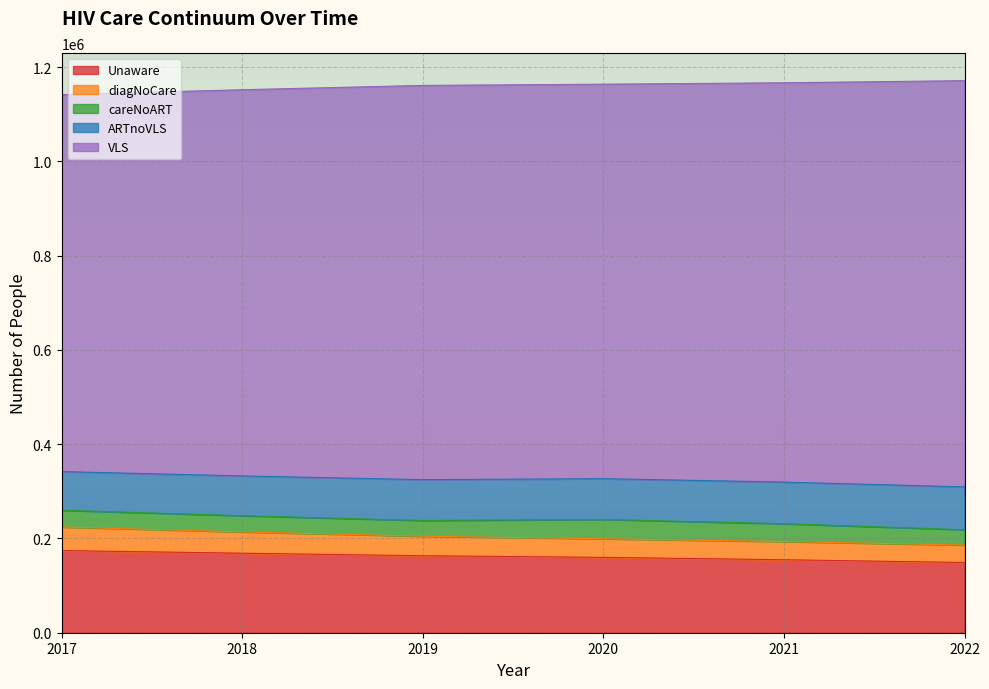

What is the total value across all series at 2020?

1164052